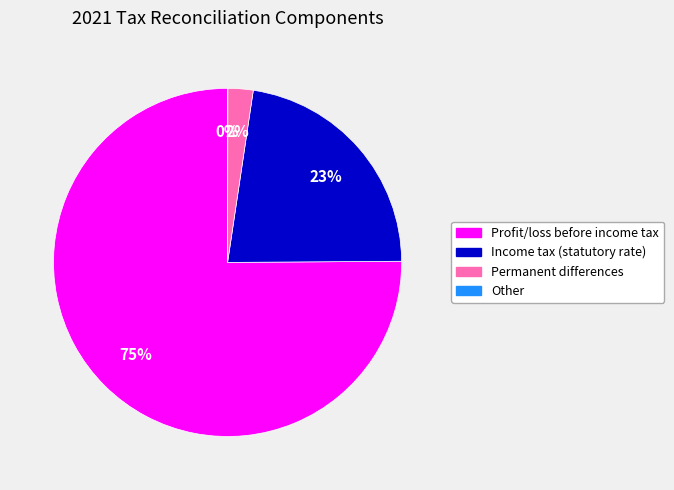

Is there any slice that represents more than half of the pie?

Yes